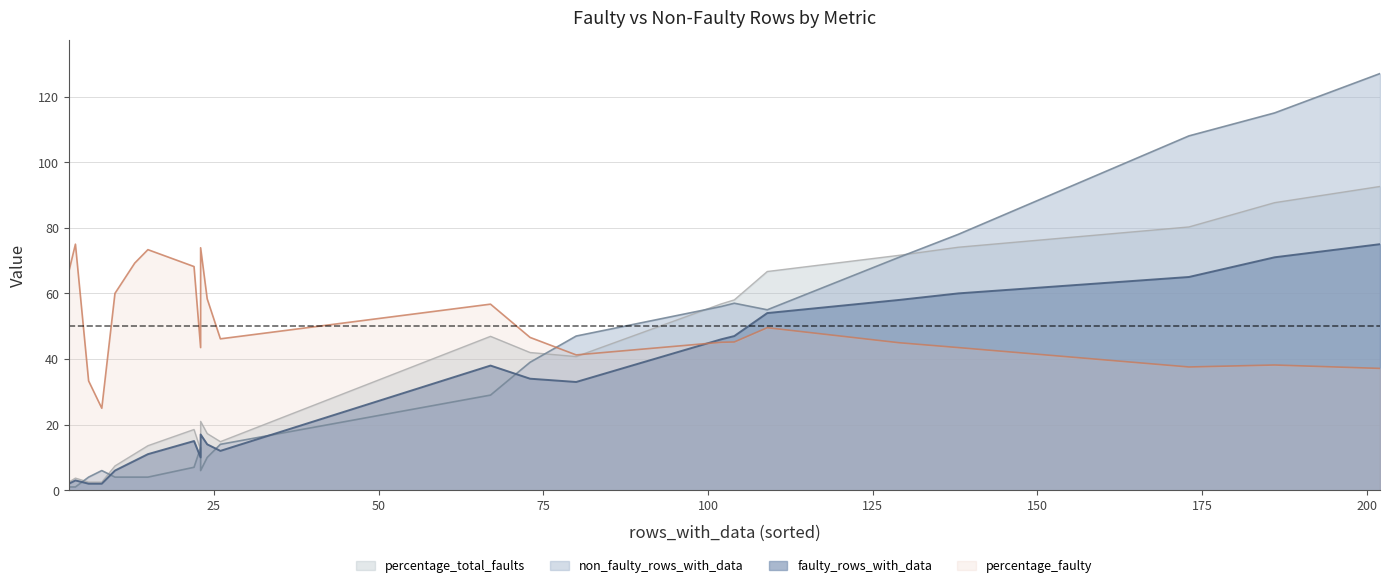

What is the maximum value for rows_with_data?

202.0